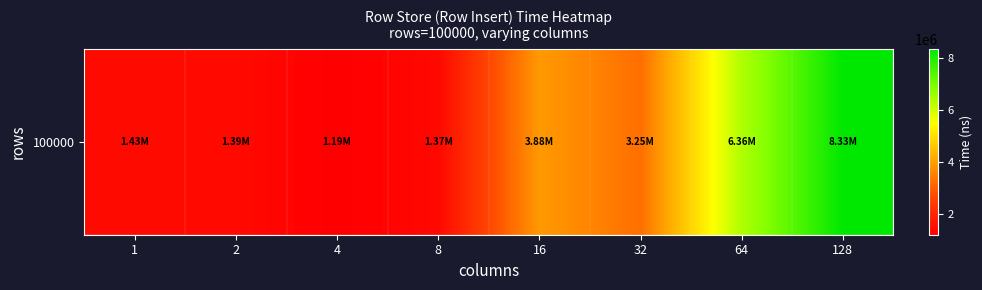

Which category has the highest value across all series?

128